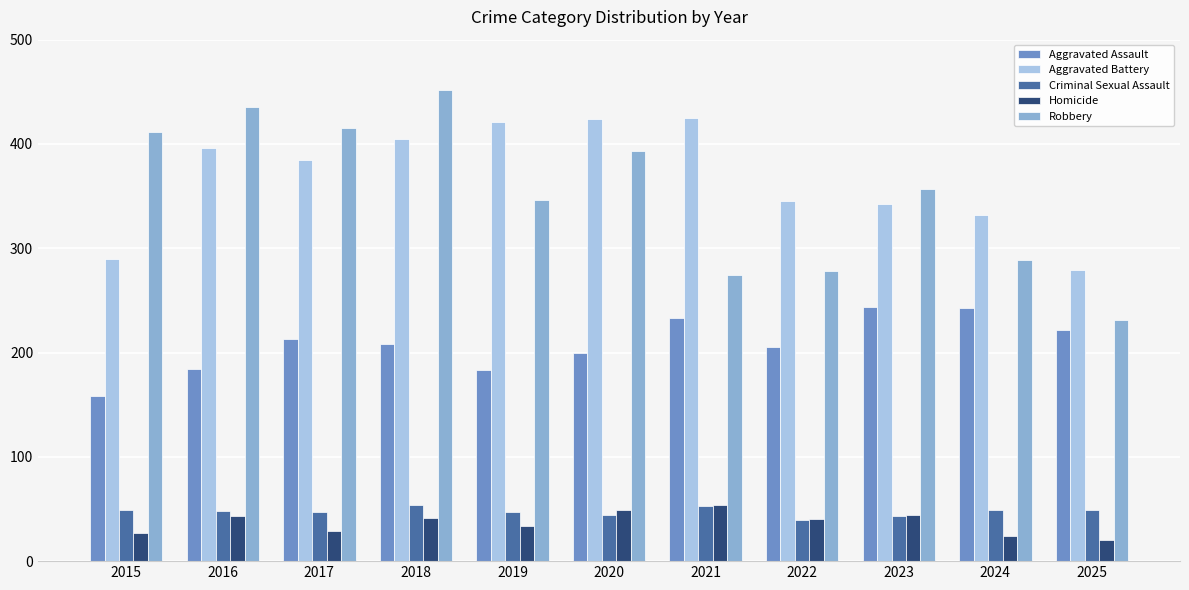

What is the minimum value for Aggravated Battery?

279